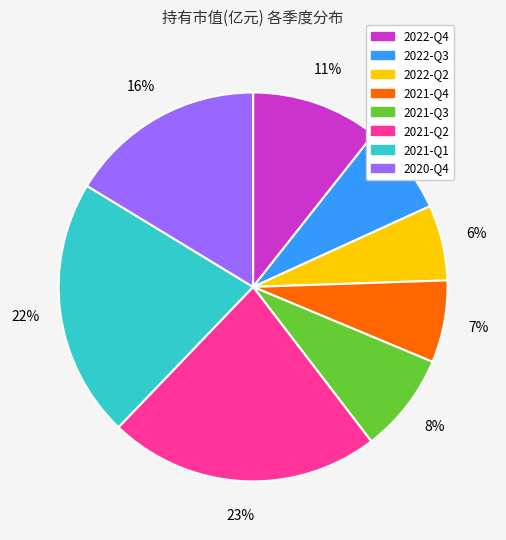

Which category has the biggest portion of the pie?

2021-Q2